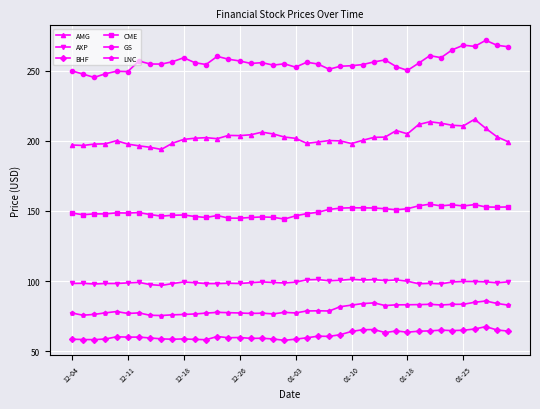

What is the difference between the maximum and minimum values in the CME series?

10.6